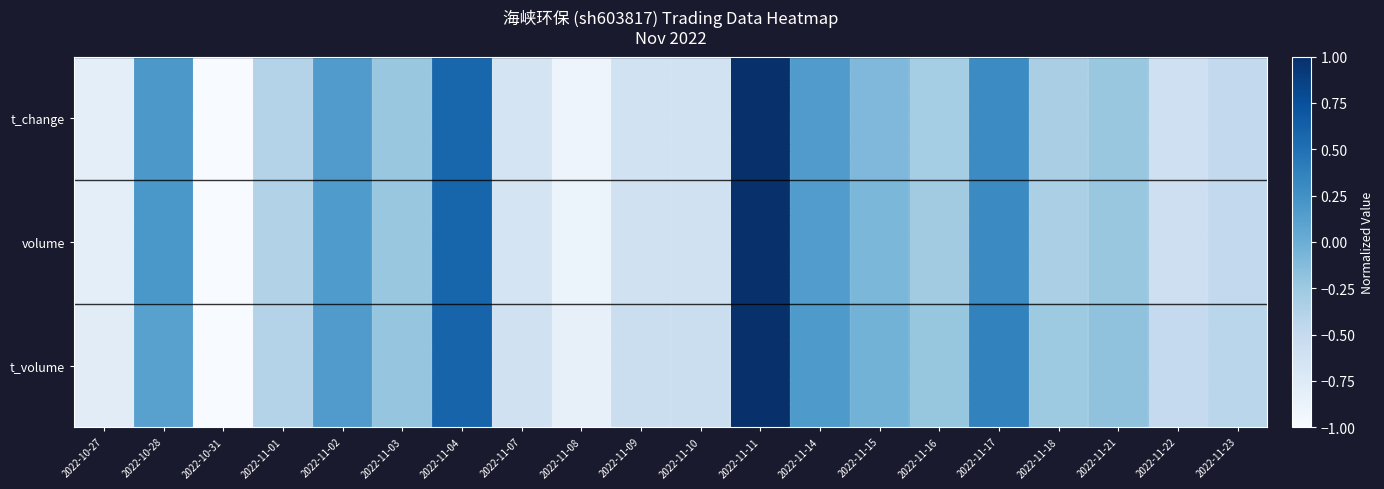

What is the total value across all series at 2022-11-08?

-2.6